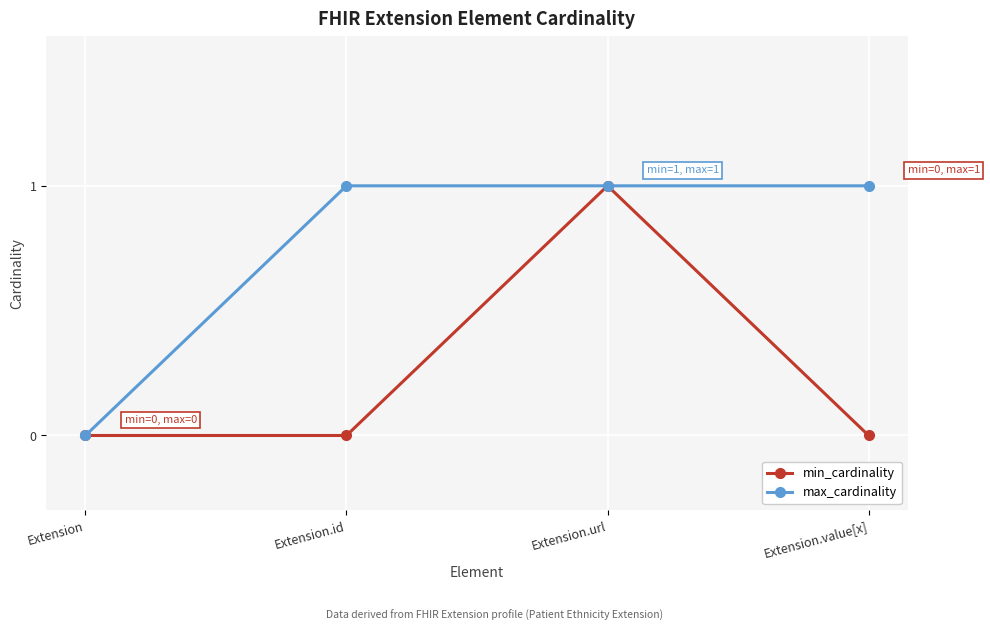

Which series changed the most between Extension and Extension.id?

max_cardinality